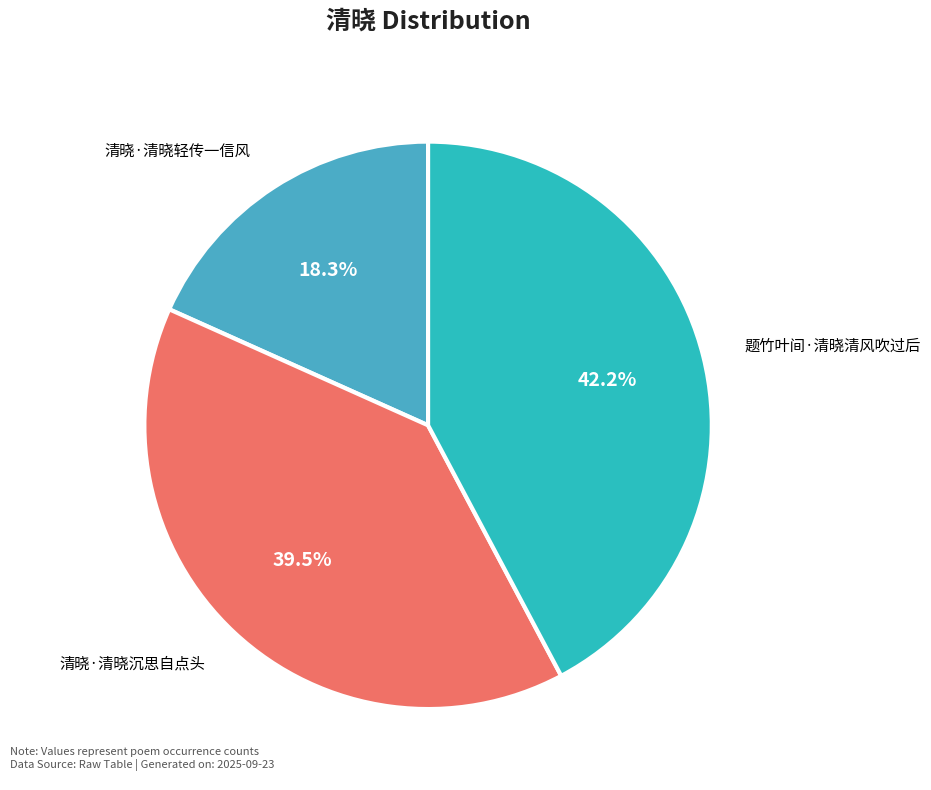

Rank the categories by value from lowest to highest.

清晓·清晓轻传一信风, 清晓·清晓沉思自点头, 题竹叶间·清晓清风吹过后